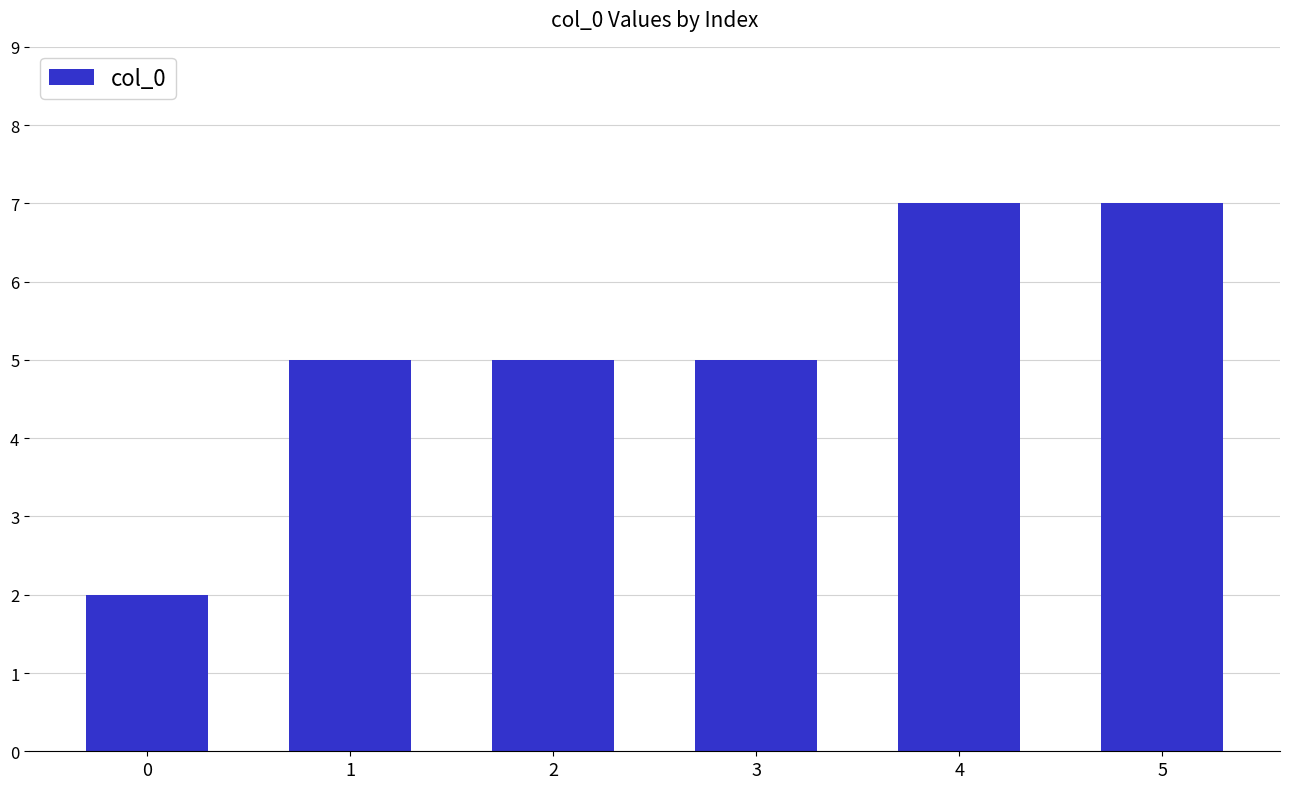

What is the approximate value at 1?

5